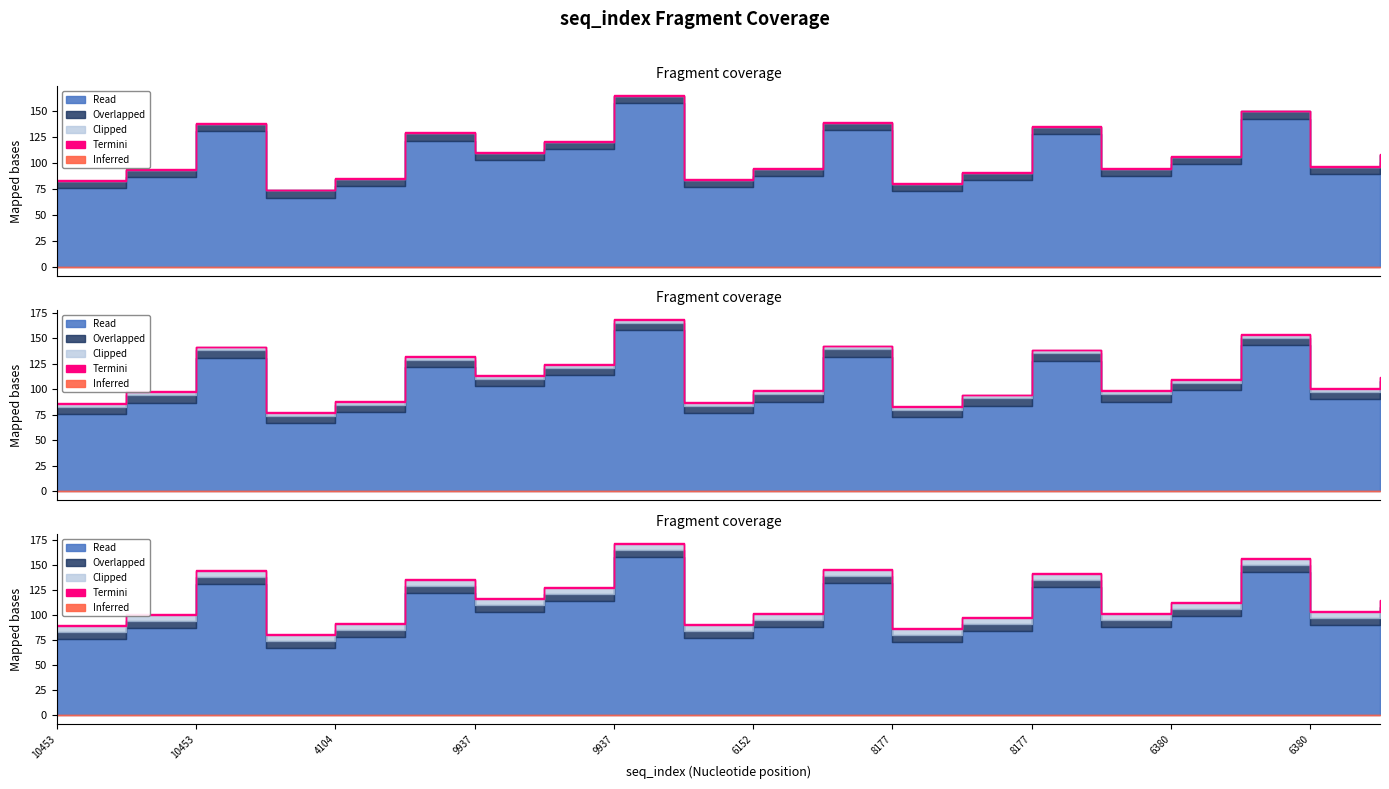

True or false: is_reversed_complement and start_position intersect in this chart.

False